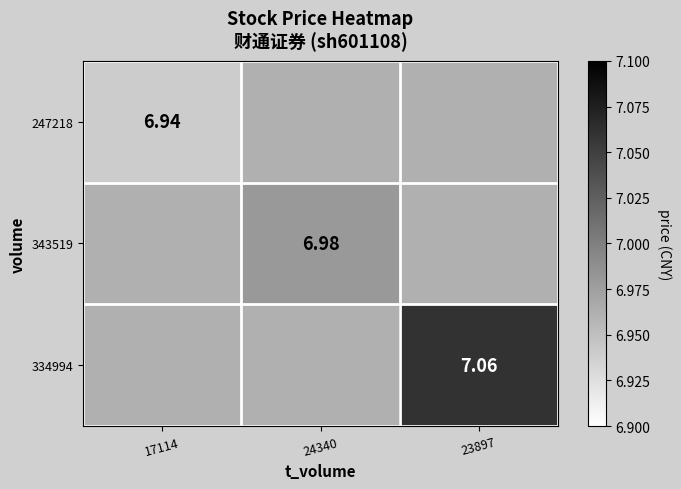

At which label does 334994 reach its minimum?

17114